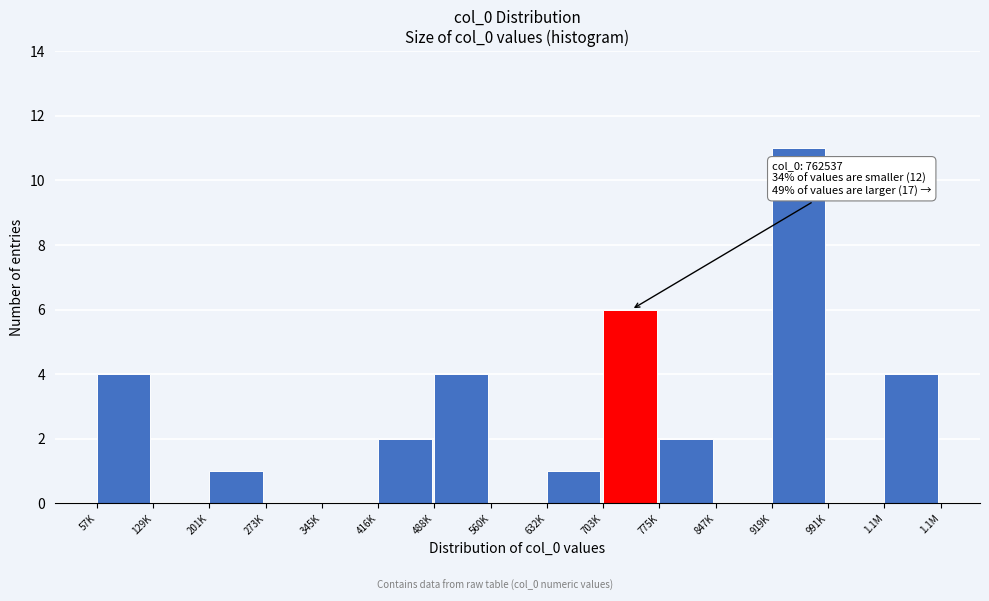

Reading left to right, transcribe all the data shown in this chart.

57K=4	129K=0	201K=1	273K=0	345K=0	416K=2	488K=4	560K=0	632K=1	703K=6	775K=2	847K=0	919K=11	991K=0	1.1M=4